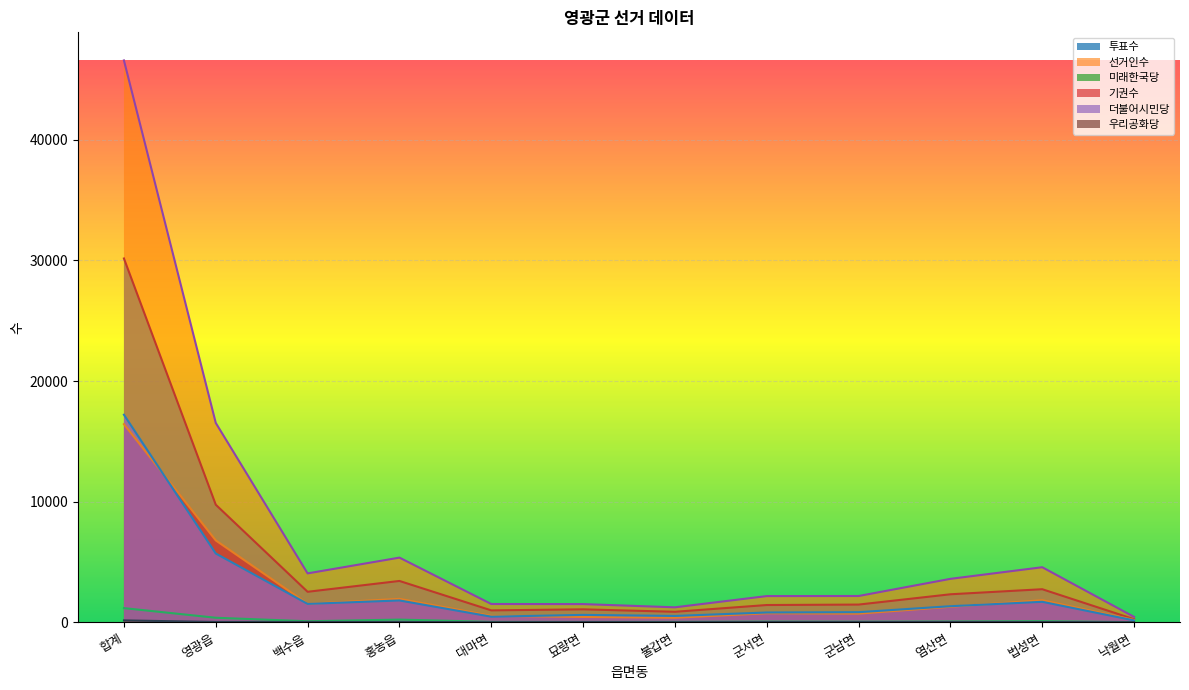

True or false: 미래한국당 has more than 1 interior local peaks.

True